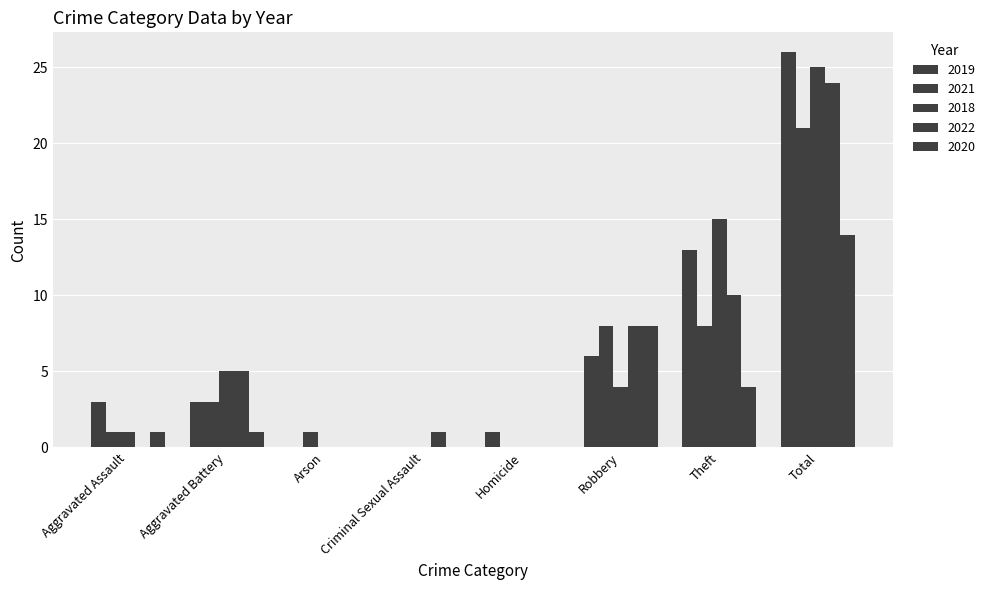

Count the number of data series in this chart.

5